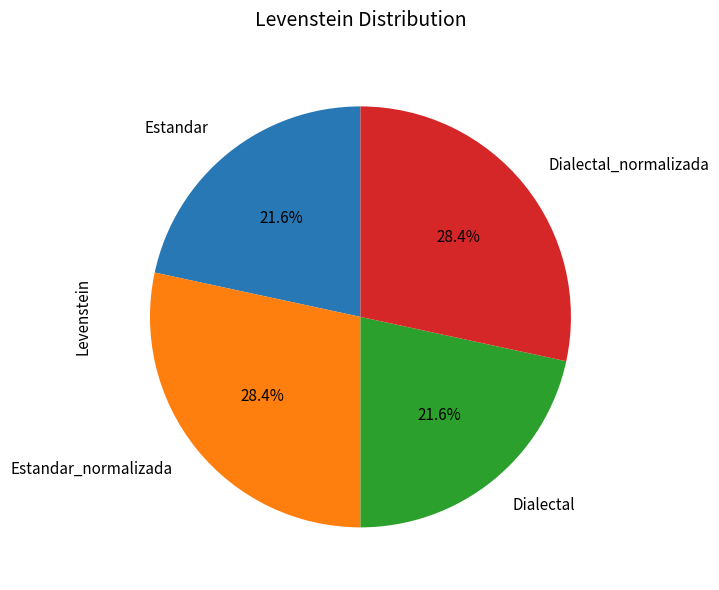

The Dialectal slice represents 22% of the pie. True or false?

True